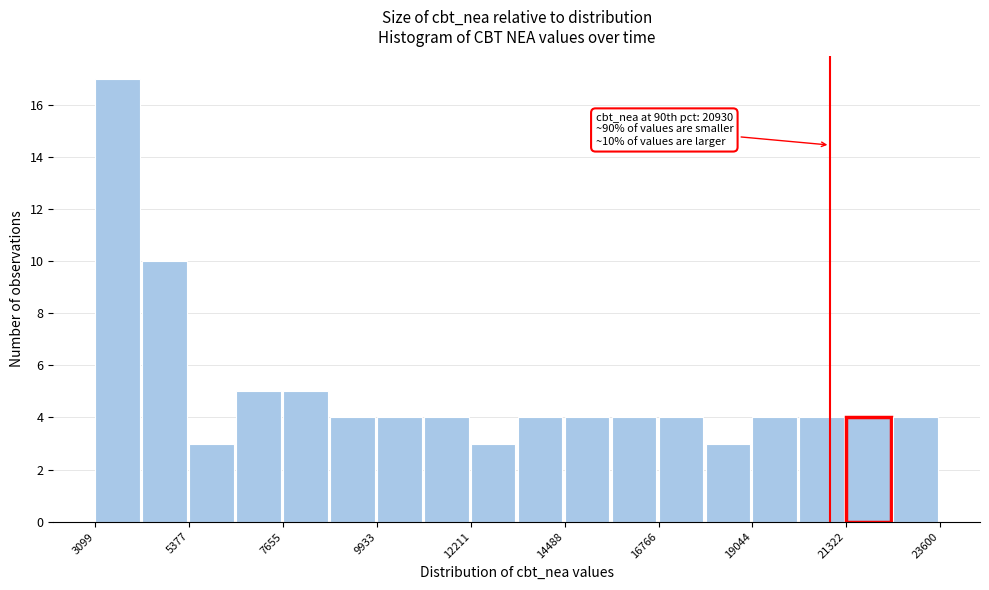

Around what value on the x-axis is the tallest bar? Give the approximate position of its centre, as read against the axis.

3500